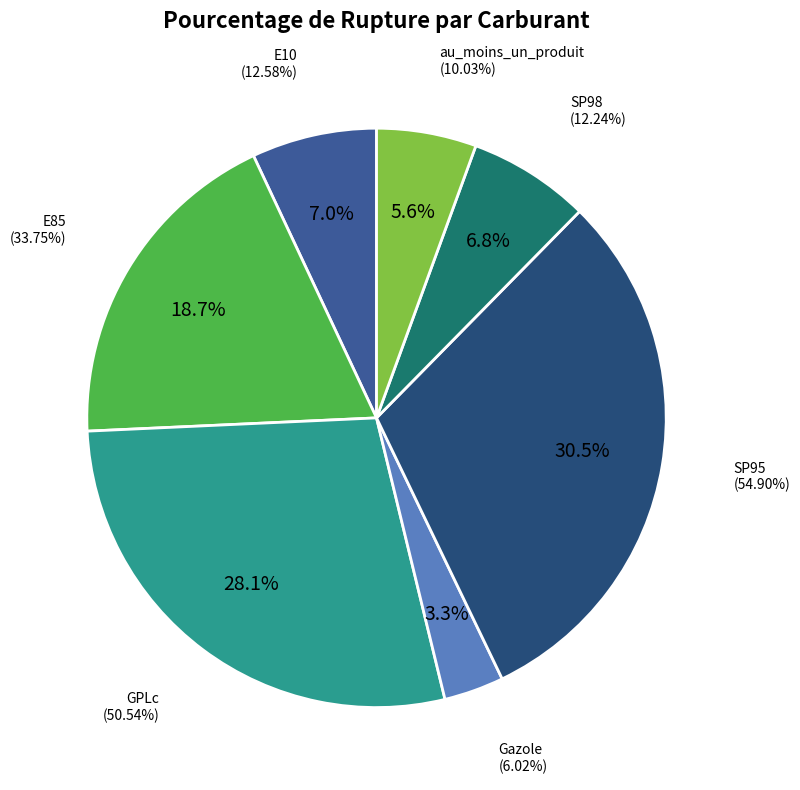

Count the number of slices in the pie.

7